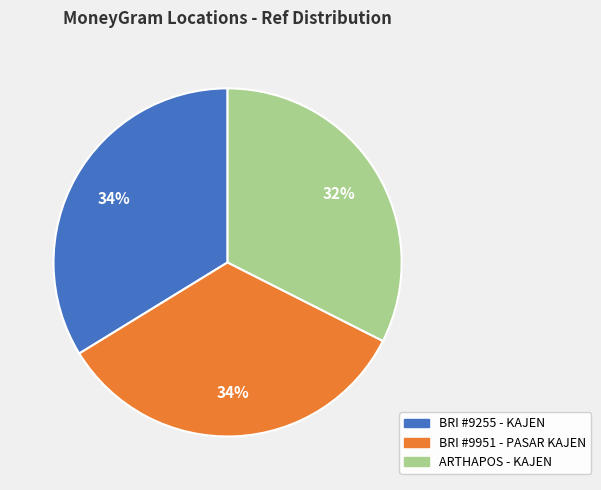

What percentage is the BRI #9255 - KAJEN slice, to the nearest percent?

34%